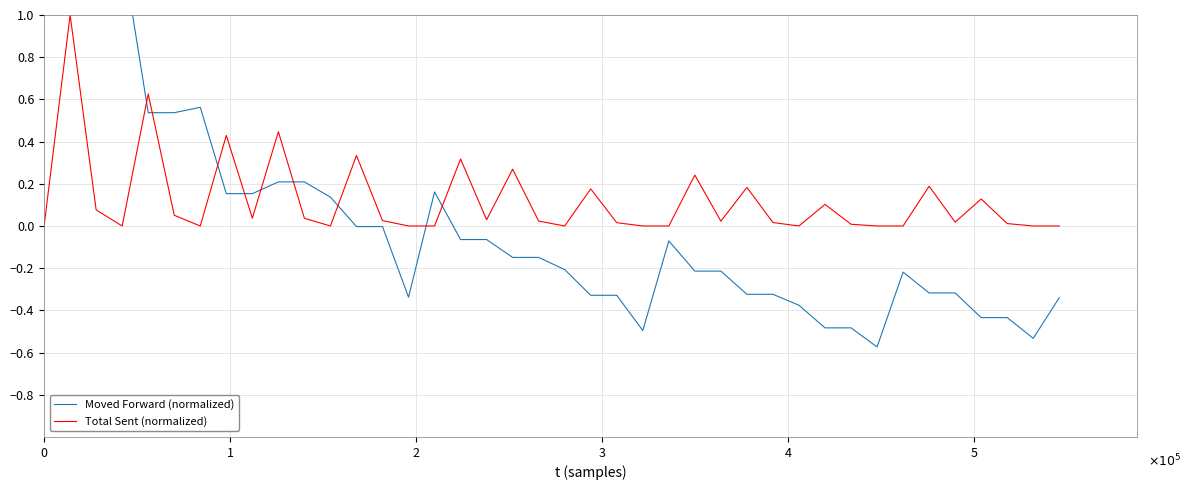

In Moved Forward (normalized), how many points are lower than both neighbors (excluding endpoints)?

4